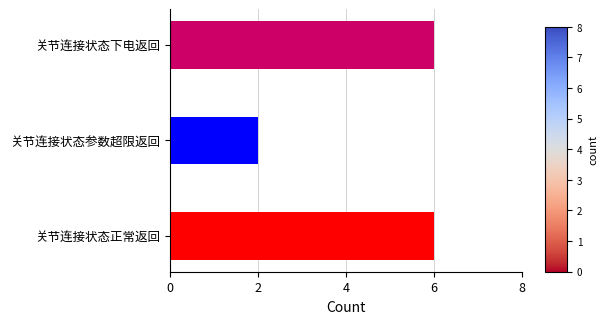

What value does the data have at 关节连接状态下电返回?

6